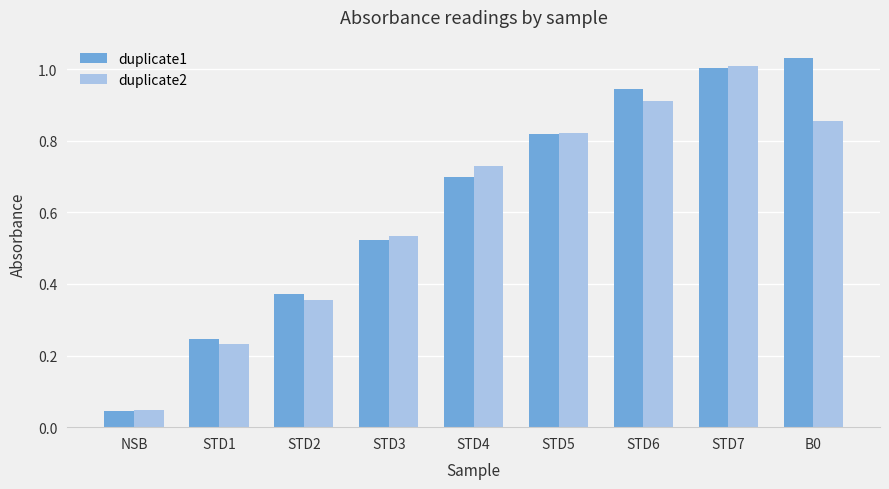

What is the label of the 2nd bar from the left?

STD1